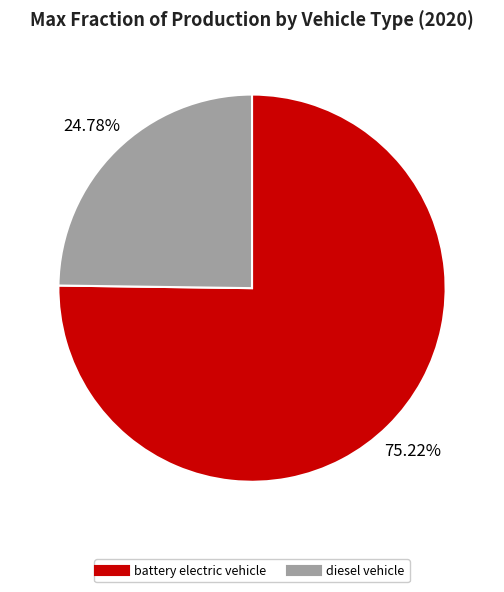

True or false: battery electric vehicle accounts for 75% of the total.

True